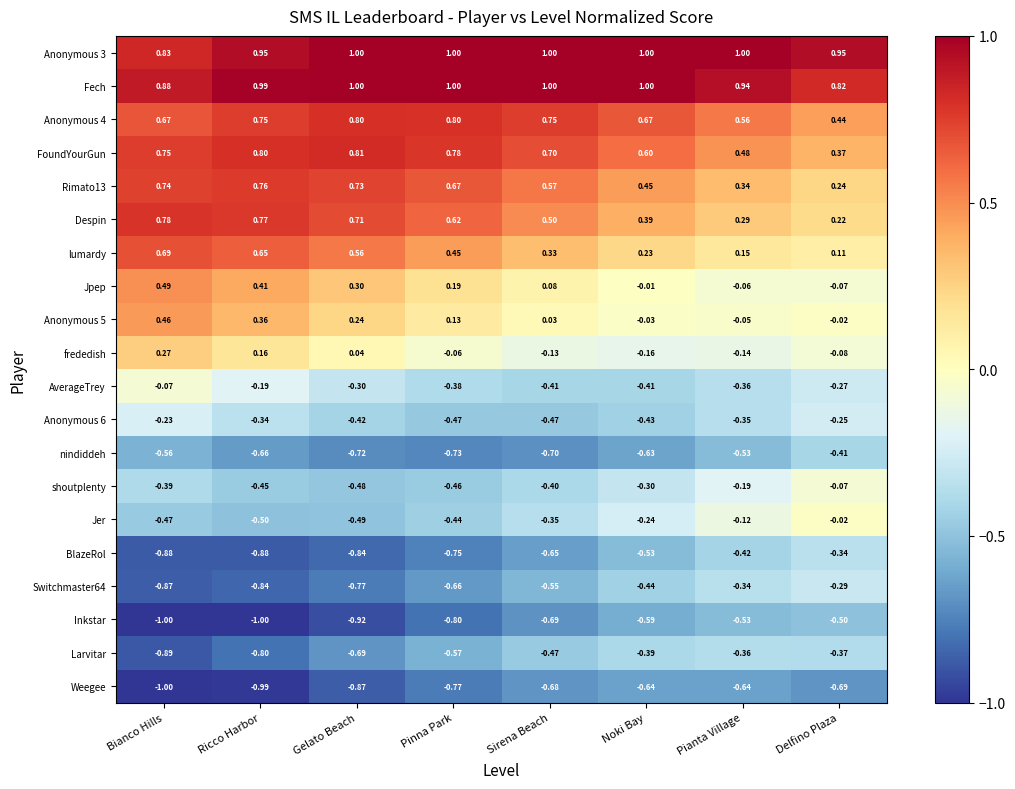

At which label does Anonymous 4 reach its minimum?

Delfino Plaza